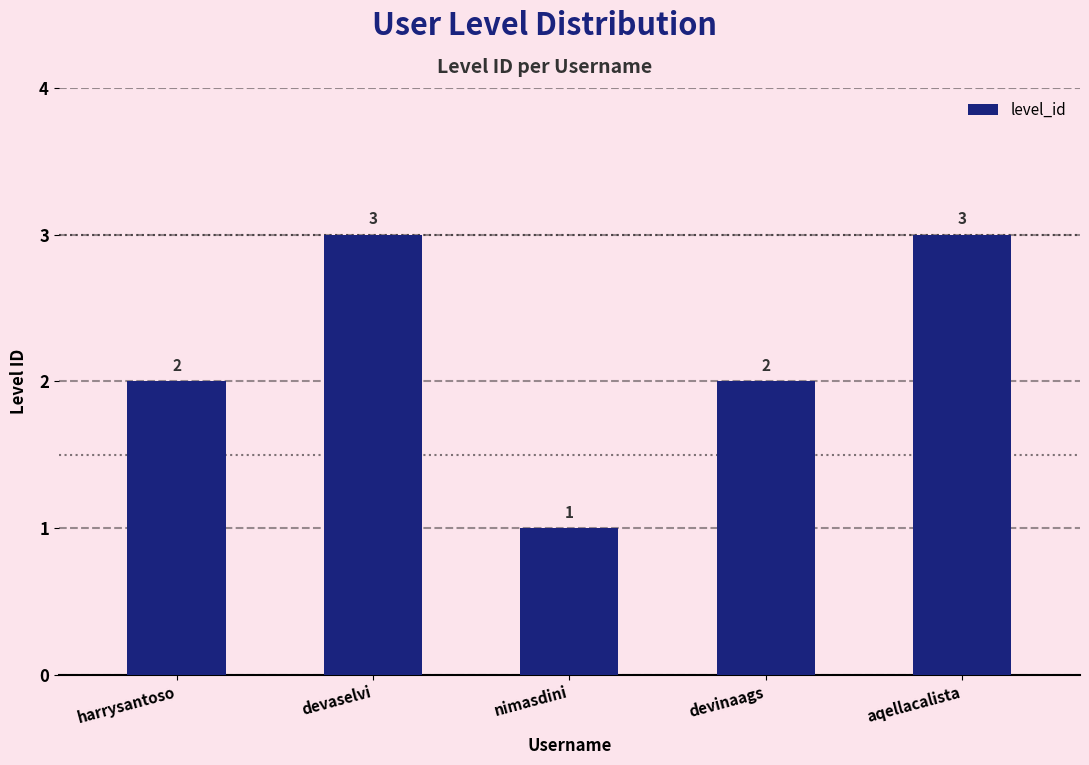

Reading left to right, extract all data points from this chart.

2	3	1	2	3